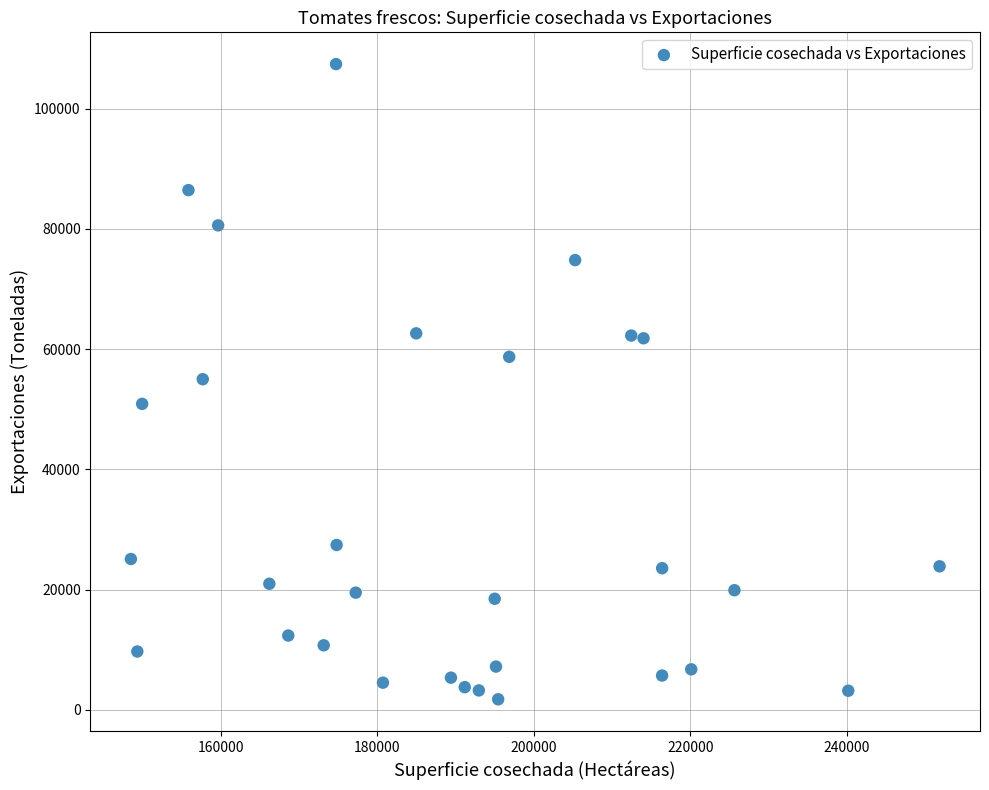

What is the range of Y values (max minus min)?

105658.3